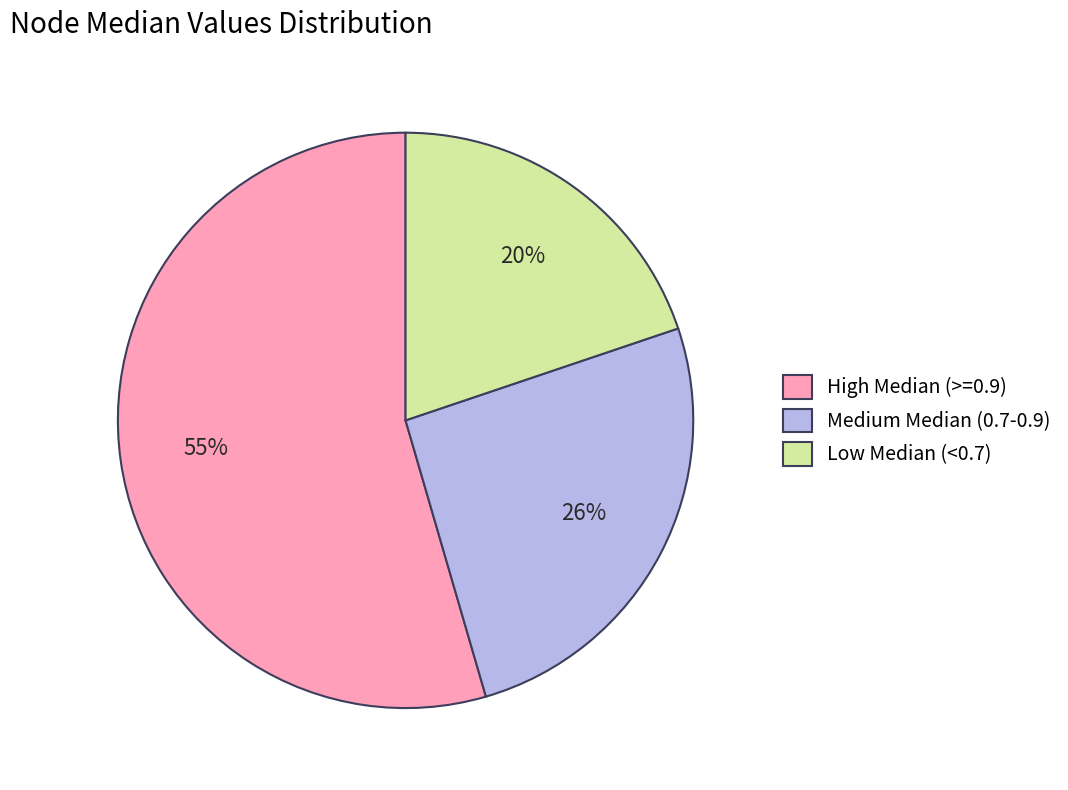

Count the number of slices in the pie.

3